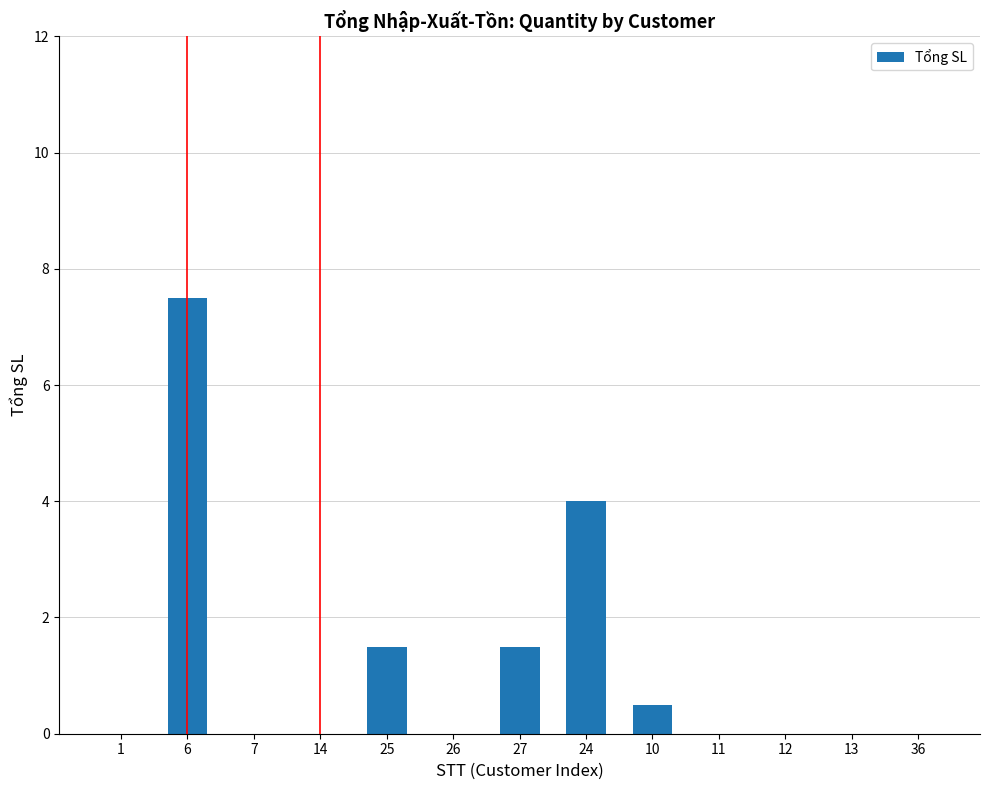

What is the sum of the values at 6 and 27?

9.0